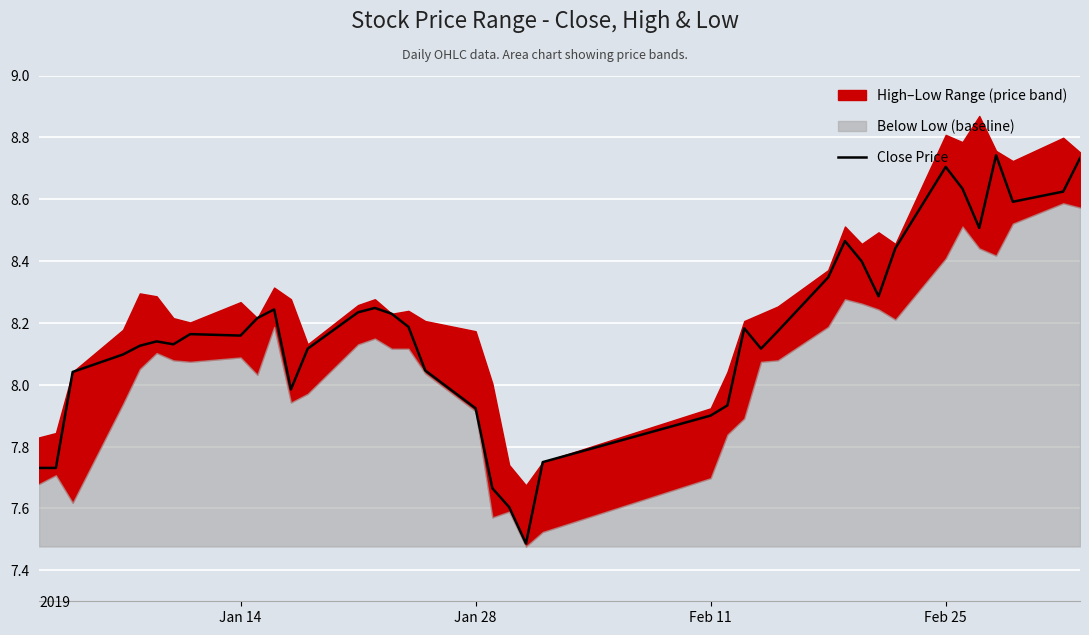

Reading right to left, transcribe all the data shown in this chart.

8.7	8.6	8.6	8.7	8.5	8.6	8.7	8.4	8.3	8.4	8.5	8.3	8.2	8.1	8.2	7.9	7.9	7.7	7.5	7.6	7.7	7.9	8.0	8.2	8.2	8.2	8.2	8.1	8.0	8.2	8.2	8.2	8.2	8.1	8.1	8.1	8.1	8.0	7.7	7.7